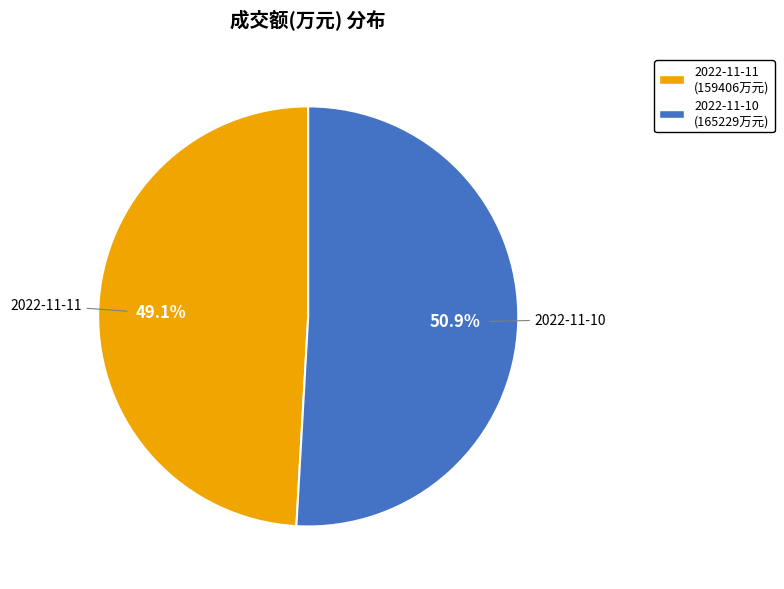

How many segments does this pie chart have?

2